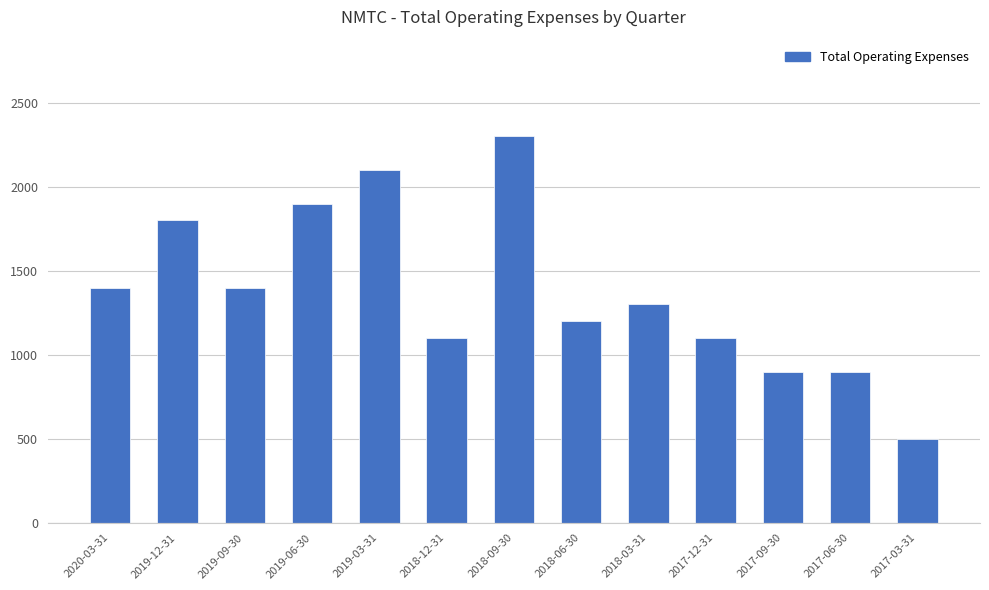

What is the average value?

1377